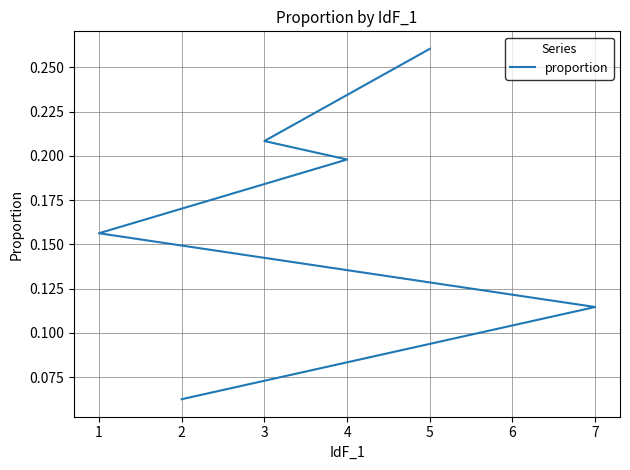

Count the number of data series in this chart.

1